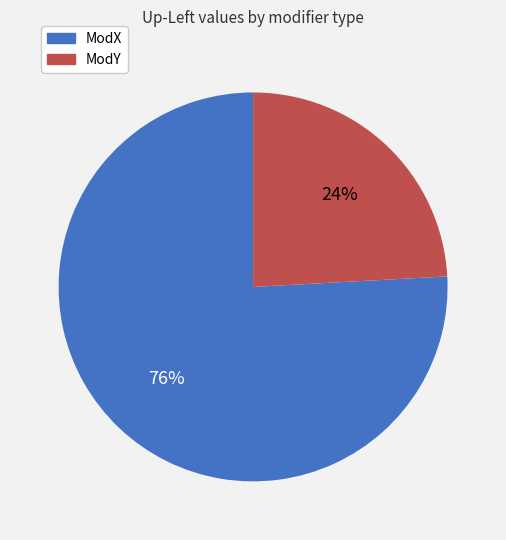

Which has a higher value, ModX or ModY?

ModX